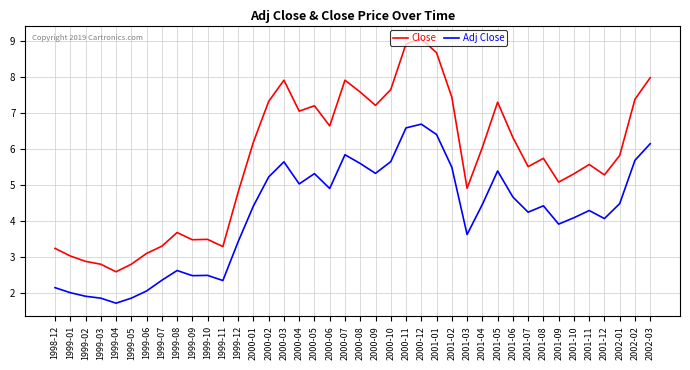

True or false: Close and Adj Close cross at least once.

False